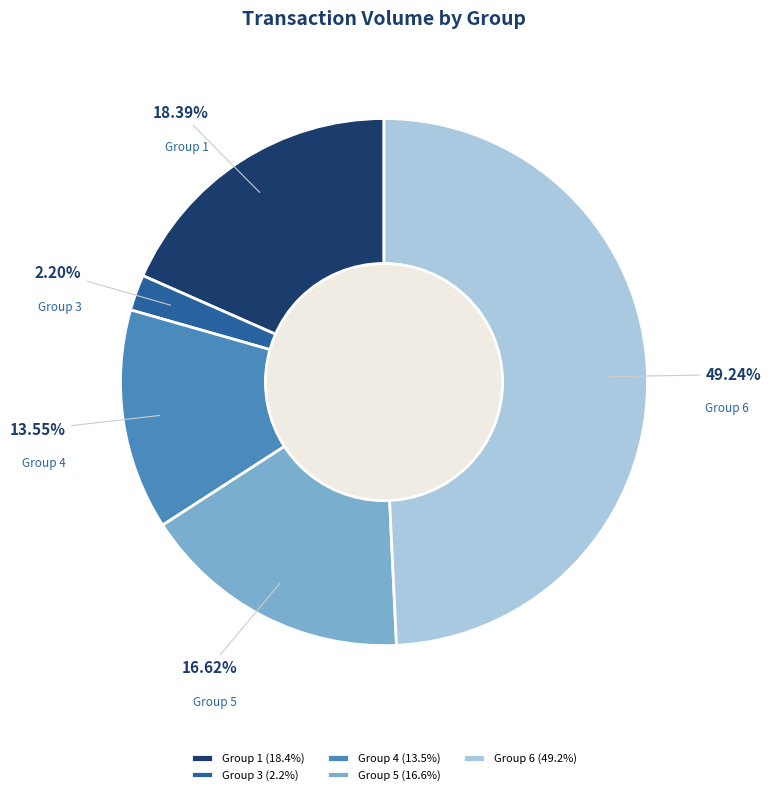

Does Group 4 account for over 50% of the chart?

No